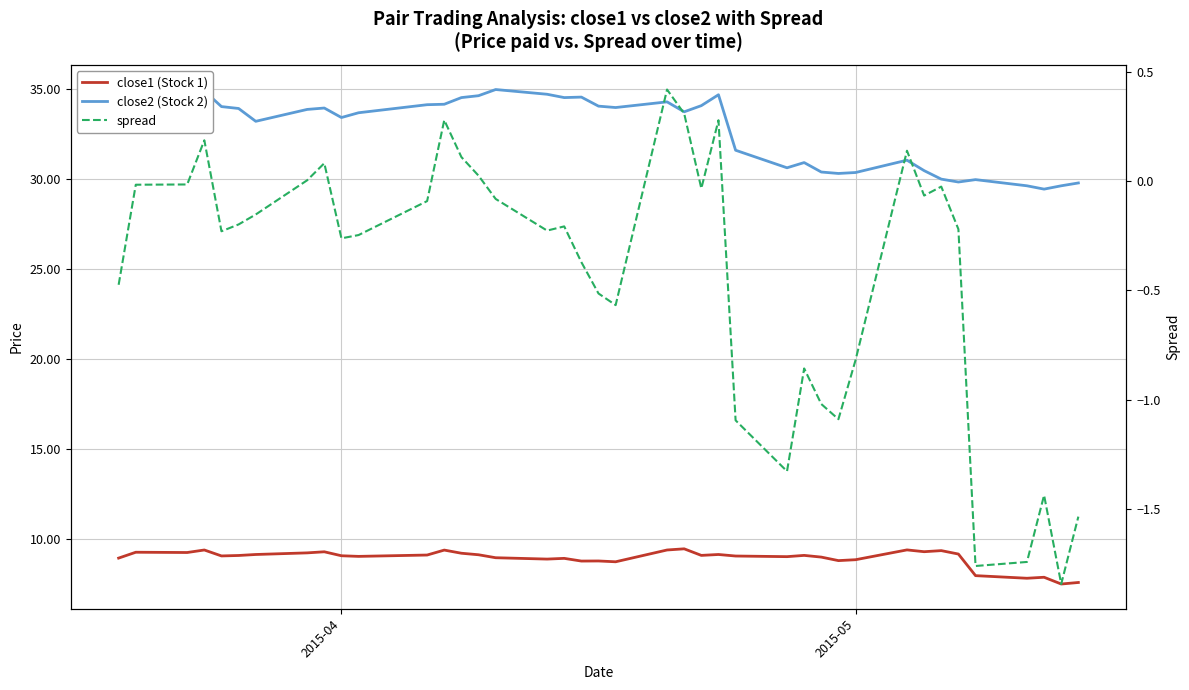

The spread series shows -0.1 at 6. True or false?

False